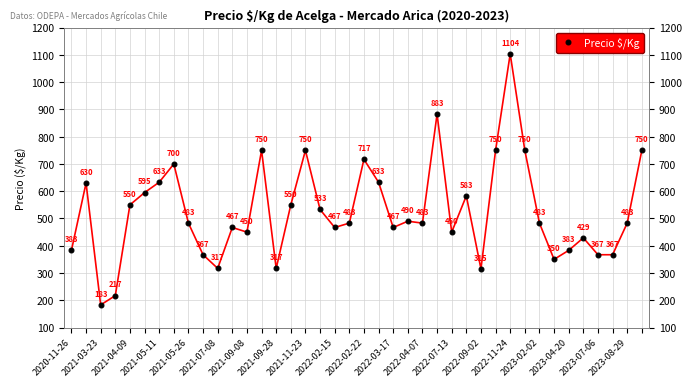

Reading right to left, what are all the values shown in this chart?

750	483	367	367	429	383	350	483	750	1104	750	315	583	450	883	483	490	467	633	717	483	467	533	750	550	317	750	450	467	317	367	483	700	633	595	550	217	183	630	383